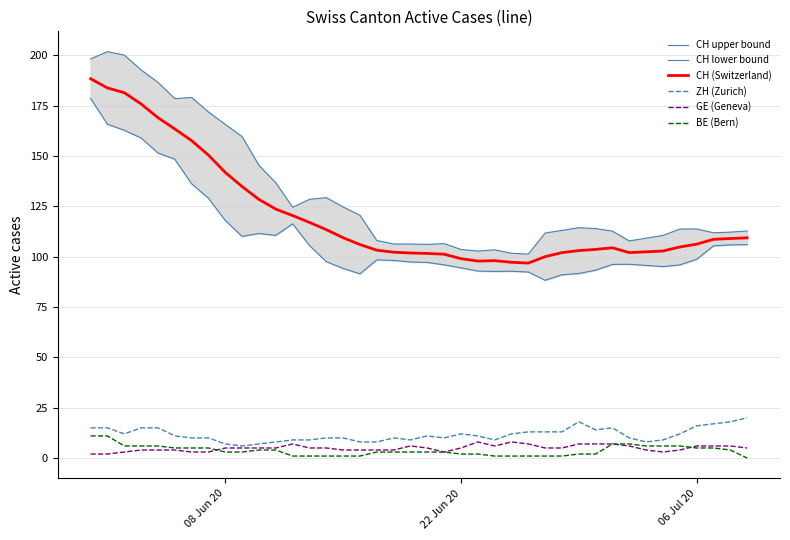

Which series ends up on top after the final intersection of GE (Geneva) and BE (Bern)?

GE (Geneva)